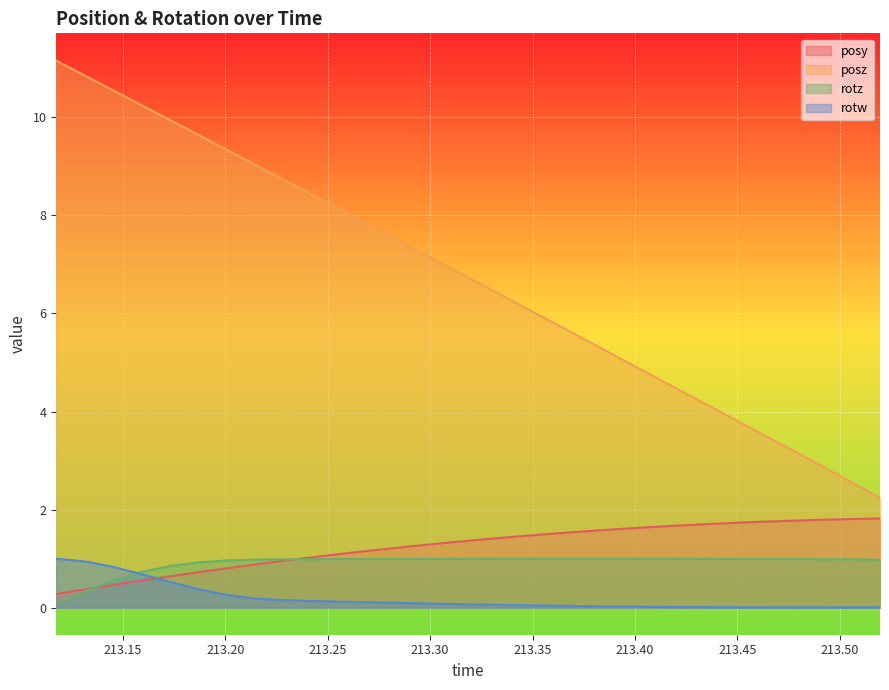

Does the chart display data point markers on the line(s)?

No